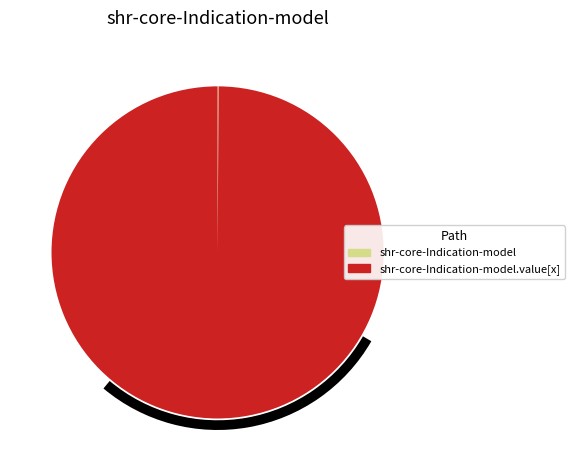

Is there any slice that represents more than half of the pie?

Yes